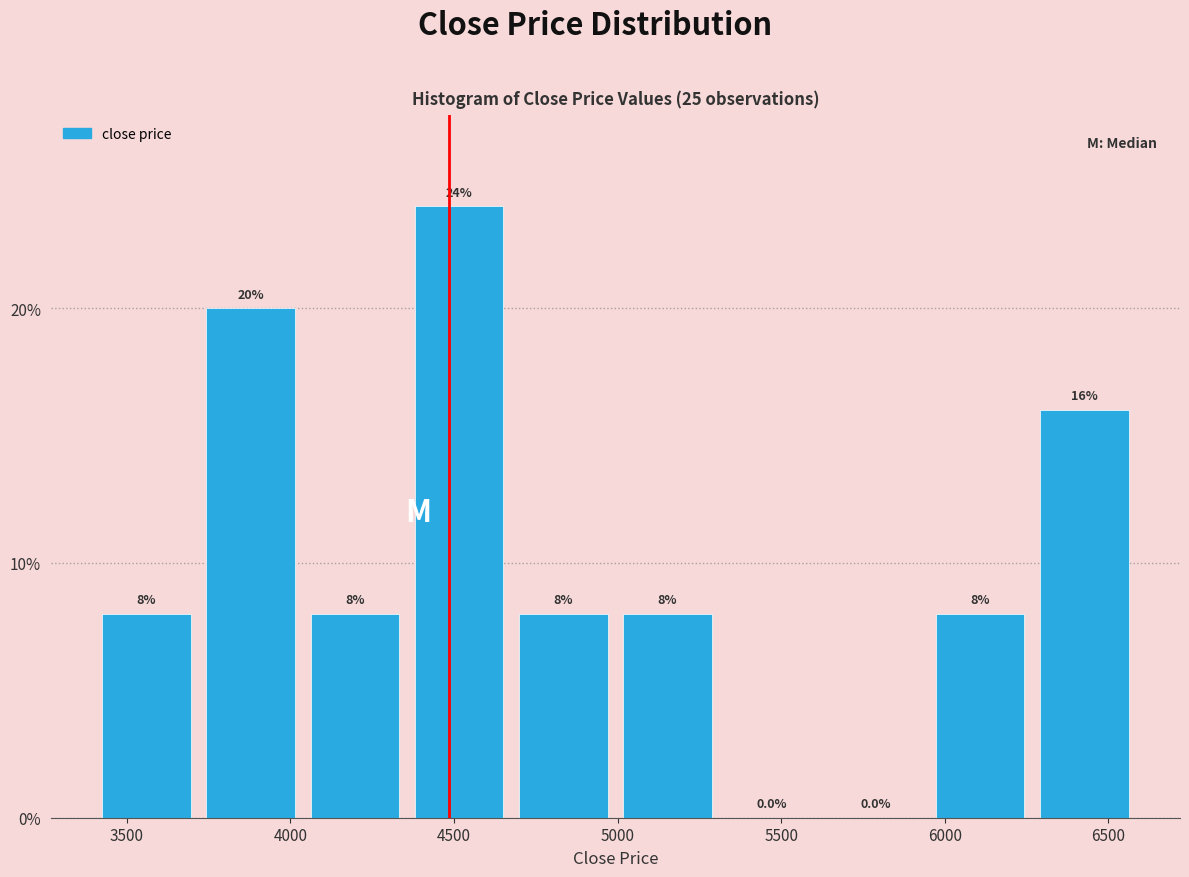

Over which range of the x-axis is the bar tallest?

4350 to 4650